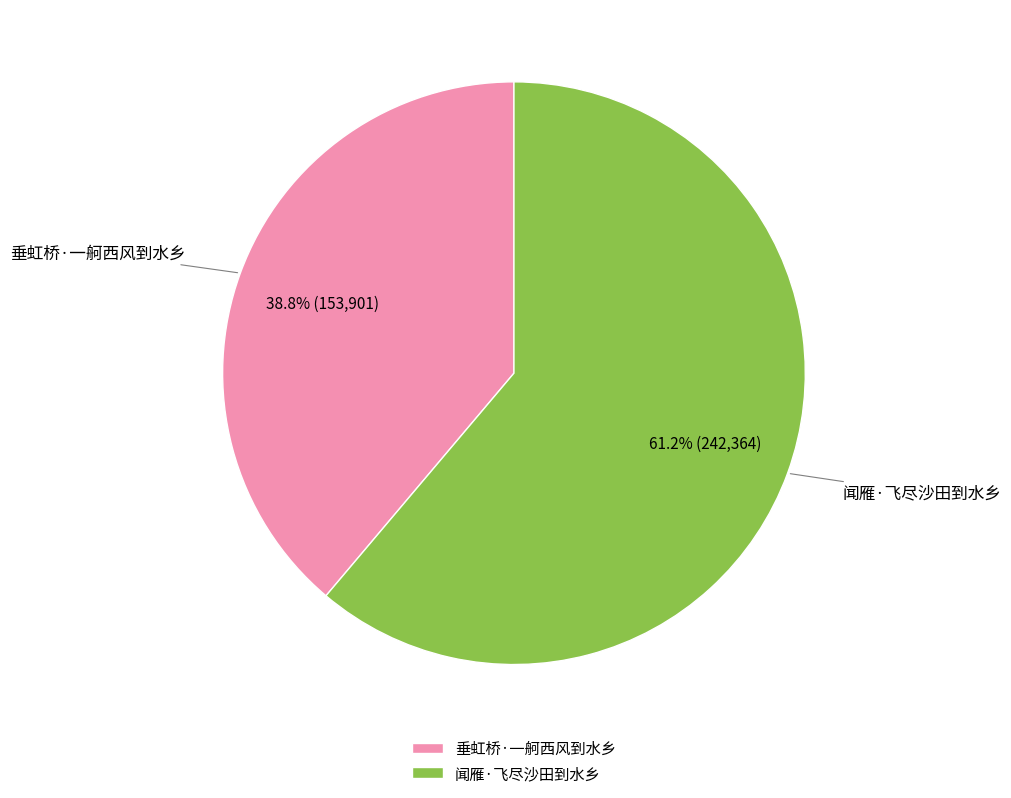

Is there any slice that represents more than half of the pie?

Yes